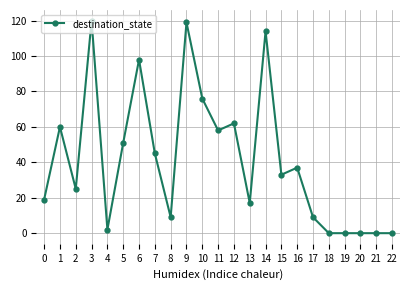

What is the difference between the values at 11 and 15?

25